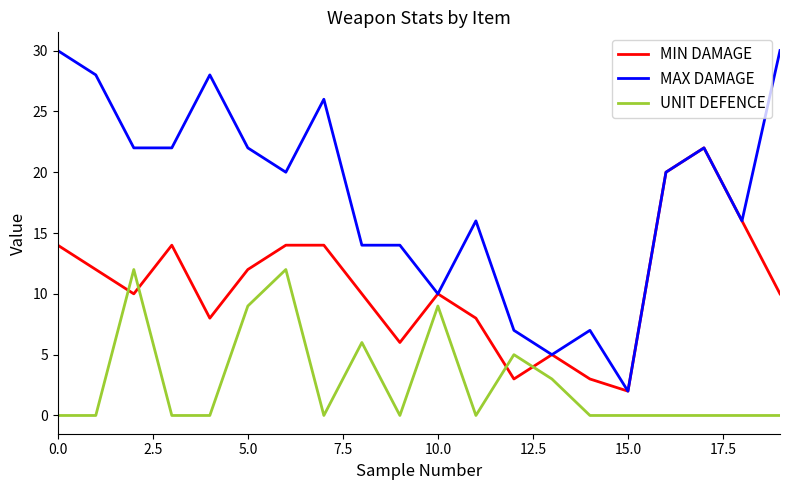

Which series has the largest total across all categories?

MAX DAMAGE